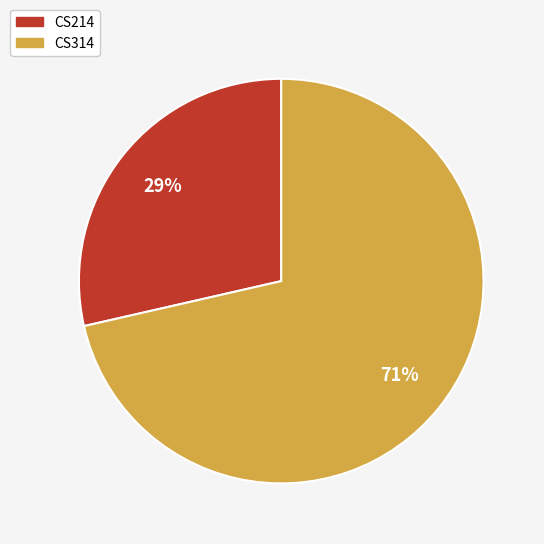

Which slice is the largest?

CS314